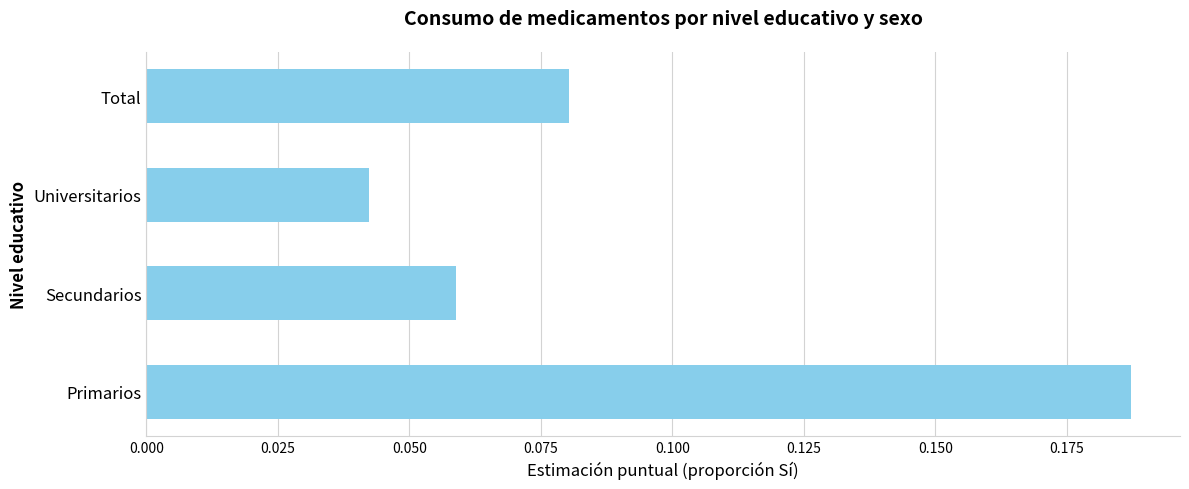

Are the bars grouped side by side (vs. stacked)?

No